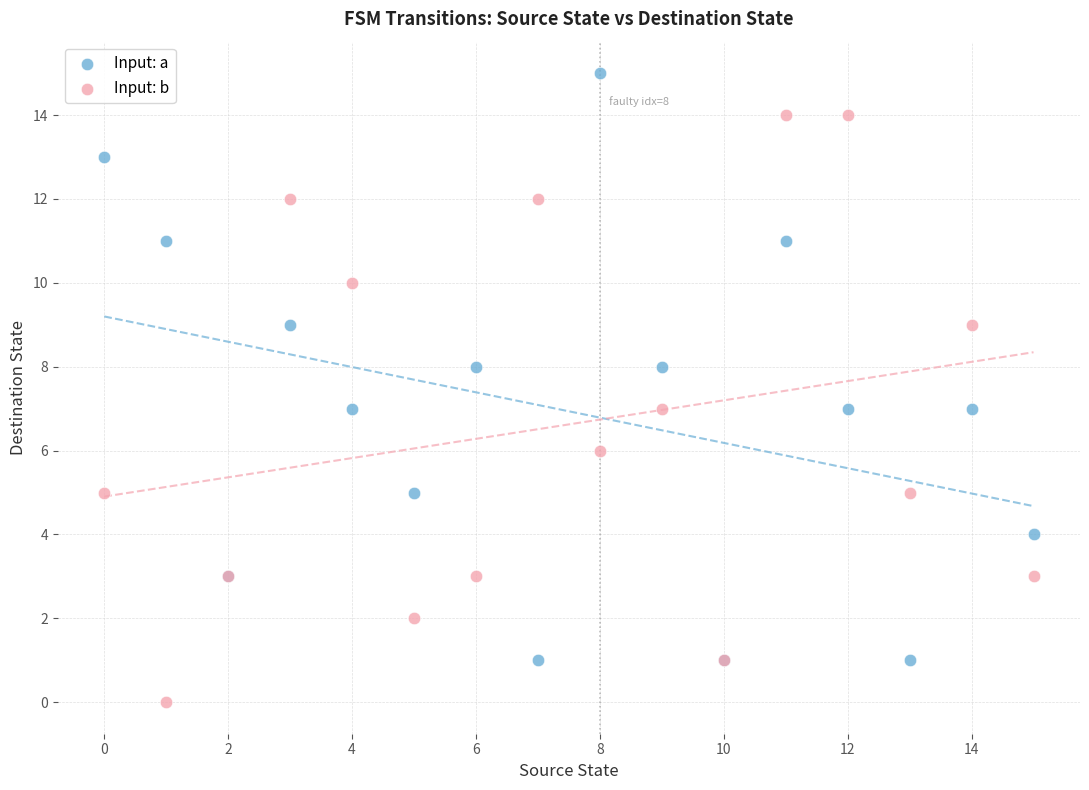

Which series reaches the maximum Y coordinate?

Input: a